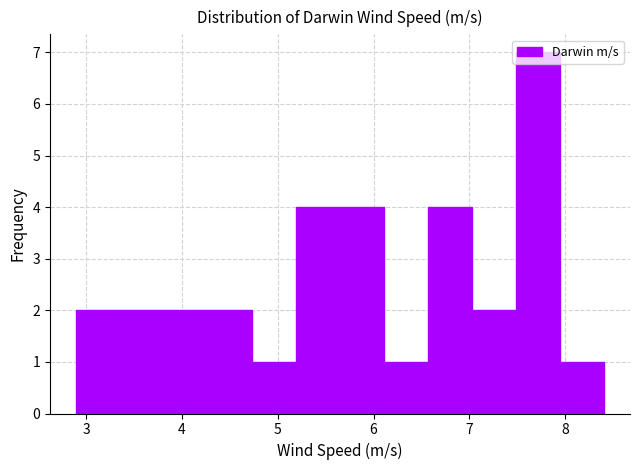

Over which range of the x-axis is the bar tallest?

7.5 to 7.9